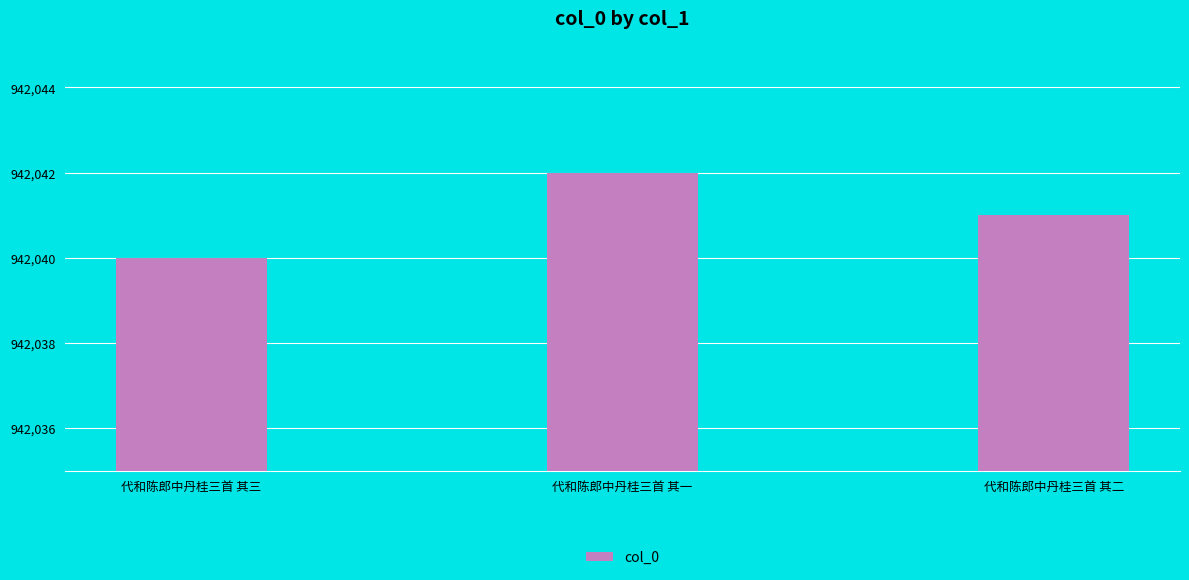

What is the minimum value shown in the chart?

942040